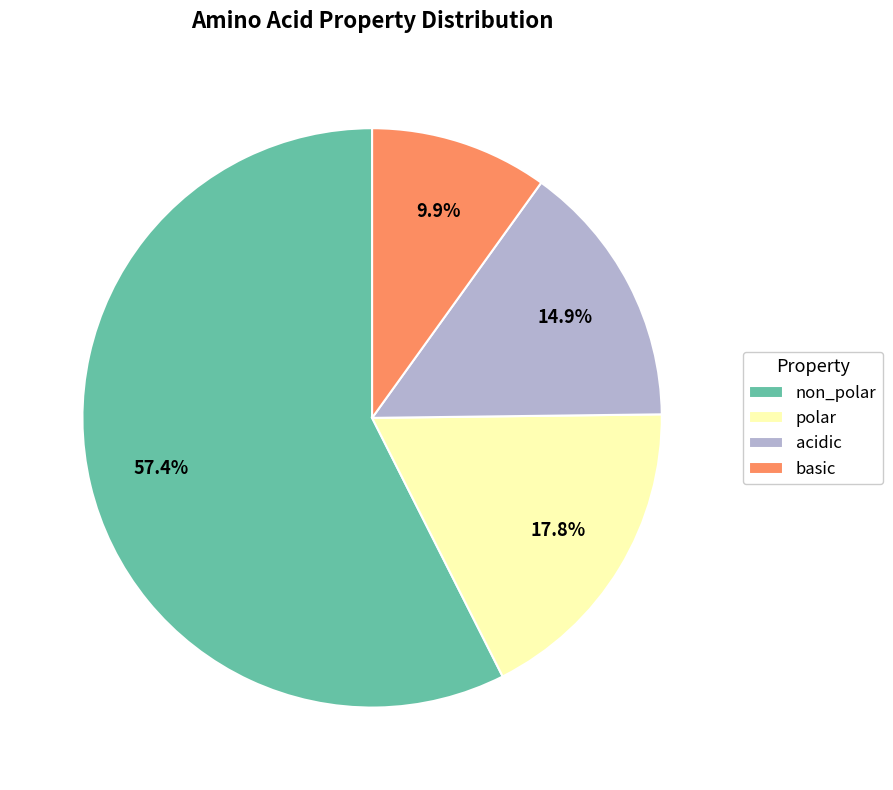

Which category has the biggest portion of the pie?

non_polar